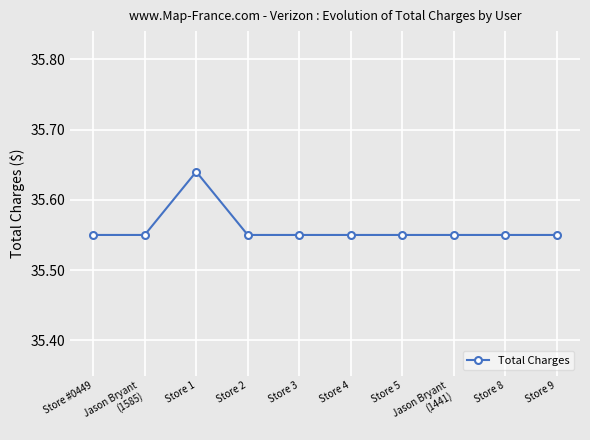

How many values are between 35 and 36?

10